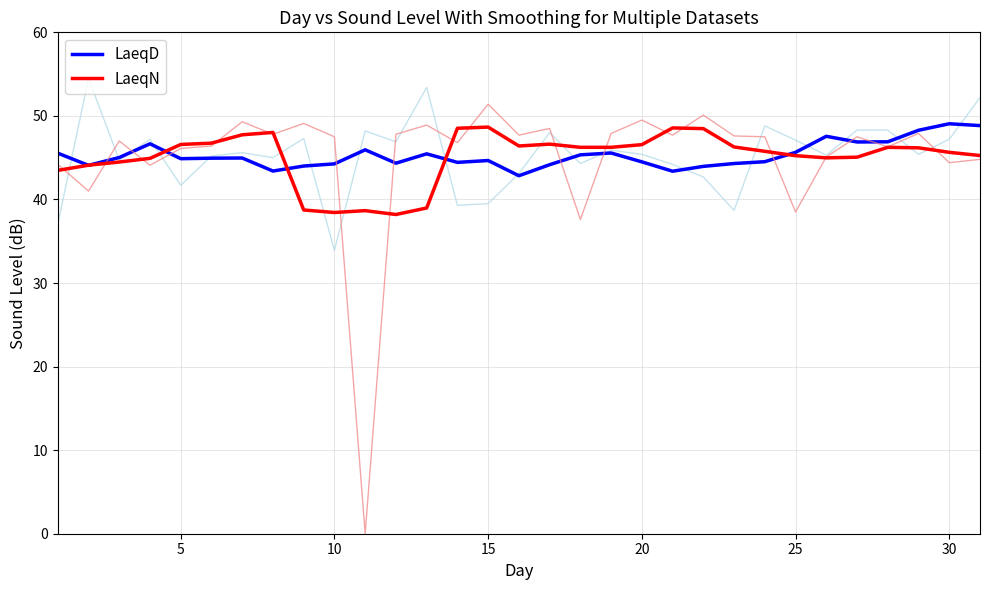

What are all the series names shown in the legend?

LaeqD, LaeqN